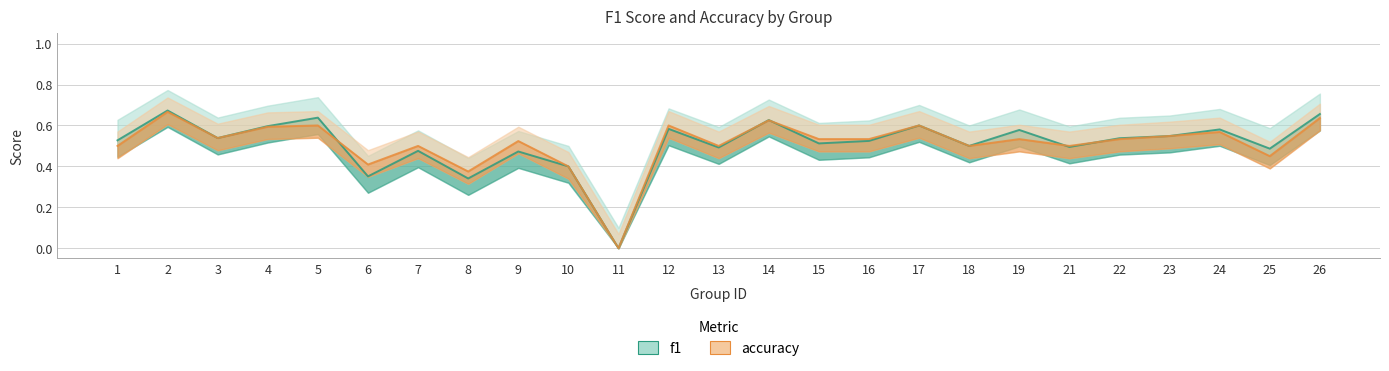

Rank the series by their average value, from lowest to highest.

f1, accuracy